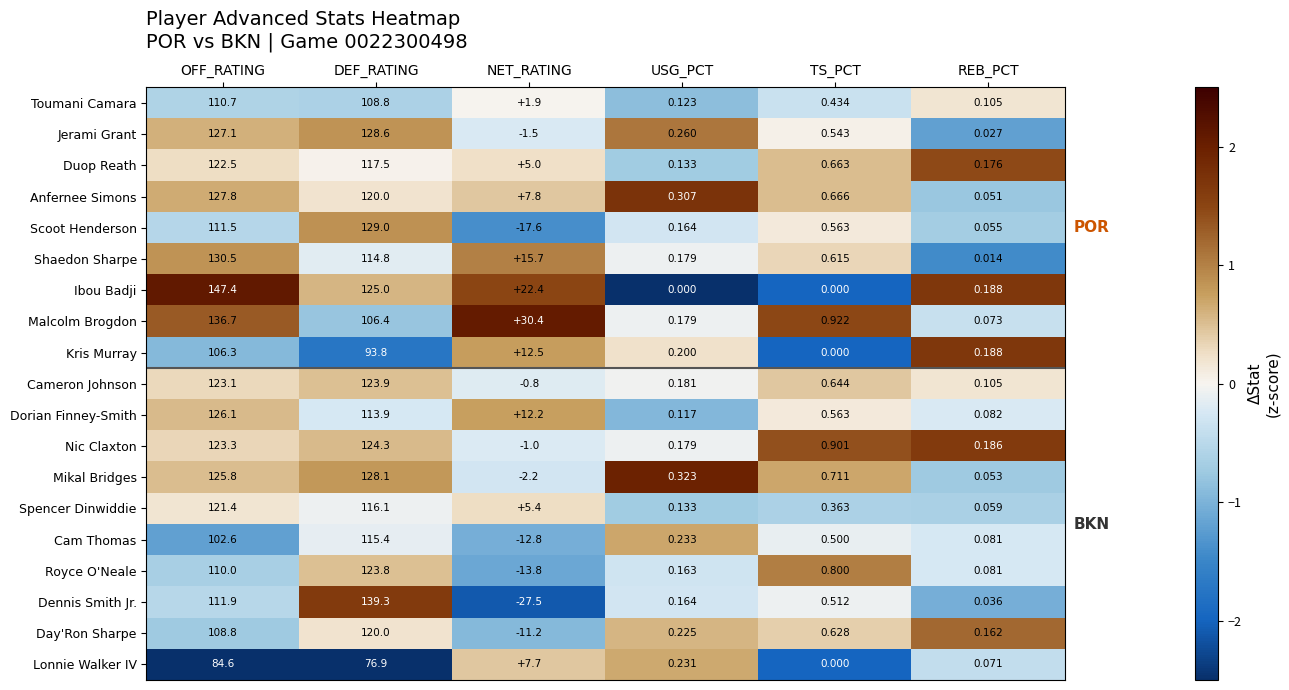

Where is Duop Reath nearest to the value 61?

NET_RATING